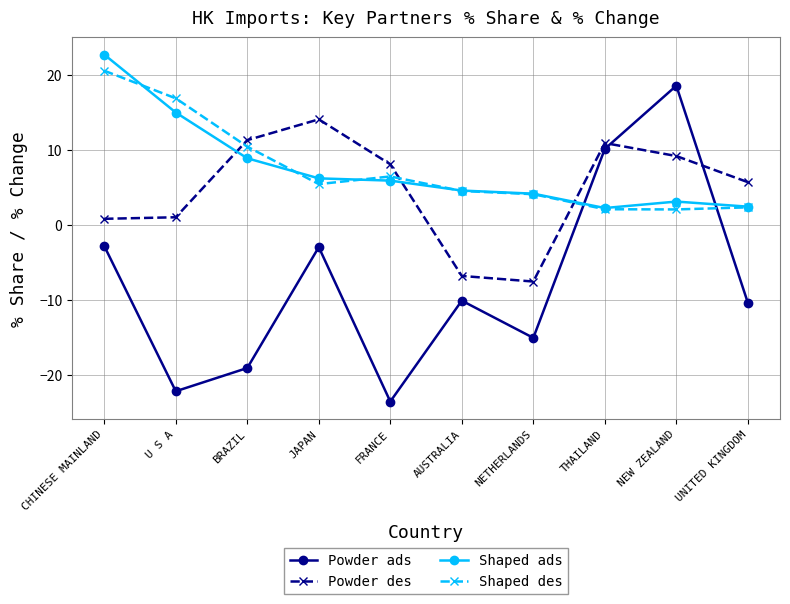

What is the greatest value displayed?

22.8